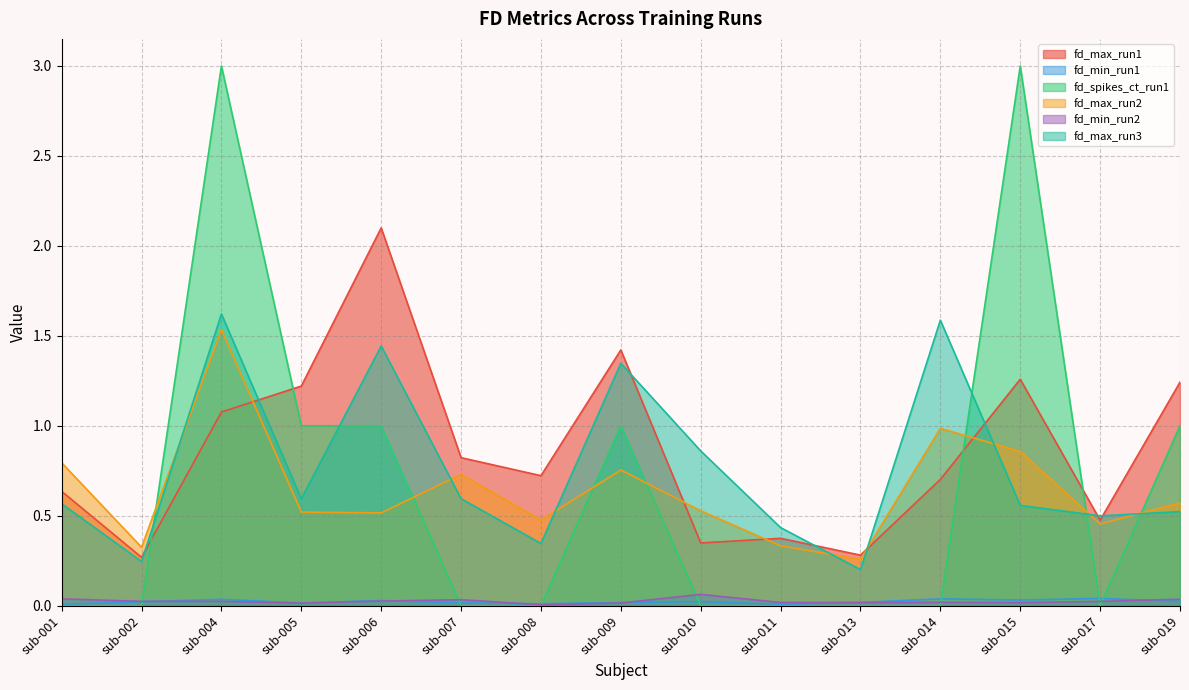

Reading right to left, extract all data points from this chart.

fd_max_run1: 1.2	0.5	1.3	0.7	0.3	0.4	0.3	1.4	0.7	0.8	2.1	1.2	1.1	0.3	0.6
fd_min_run1: 0.0	0.0	0.0	0.0	0.0	0.0	0.0	0.0	0.0	0.0	0.0	0.0	0.0	0.0	0.0
fd_spikes_ct_run1: 1.0	0.0	3.0	0.0	0.0	0.0	0.0	1.0	0.0	0.0	1.0	1.0	3.0	0.0	0.0
fd_max_run2: 0.6	0.5	0.9	1.0	0.3	0.3	0.5	0.8	0.5	0.7	0.5	0.5	1.5	0.3	0.8
fd_min_run2: 0.0	0.0	0.0	0.0	0.0	0.0	0.1	0.0	0.0	0.0	0.0	0.0	0.0	0.0	0.0
fd_max_run3: 0.5	0.5	0.6	1.6	0.2	0.4	0.9	1.3	0.3	0.6	1.4	0.6	1.6	0.2	0.6